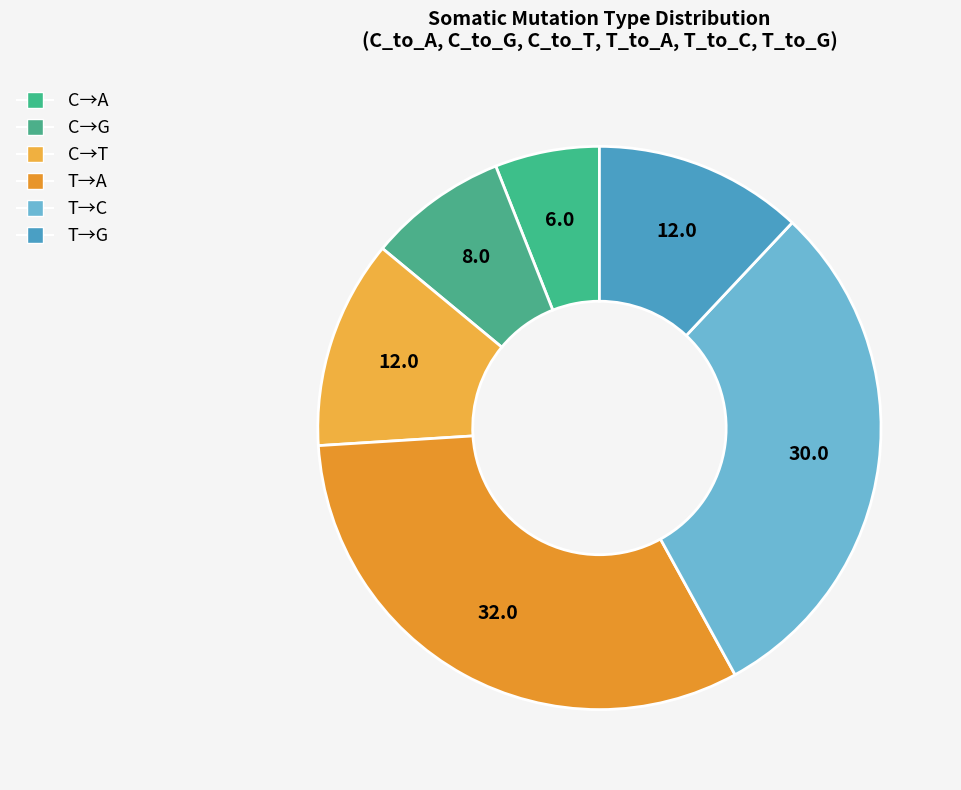

Is there any slice that represents more than half of the pie?

No